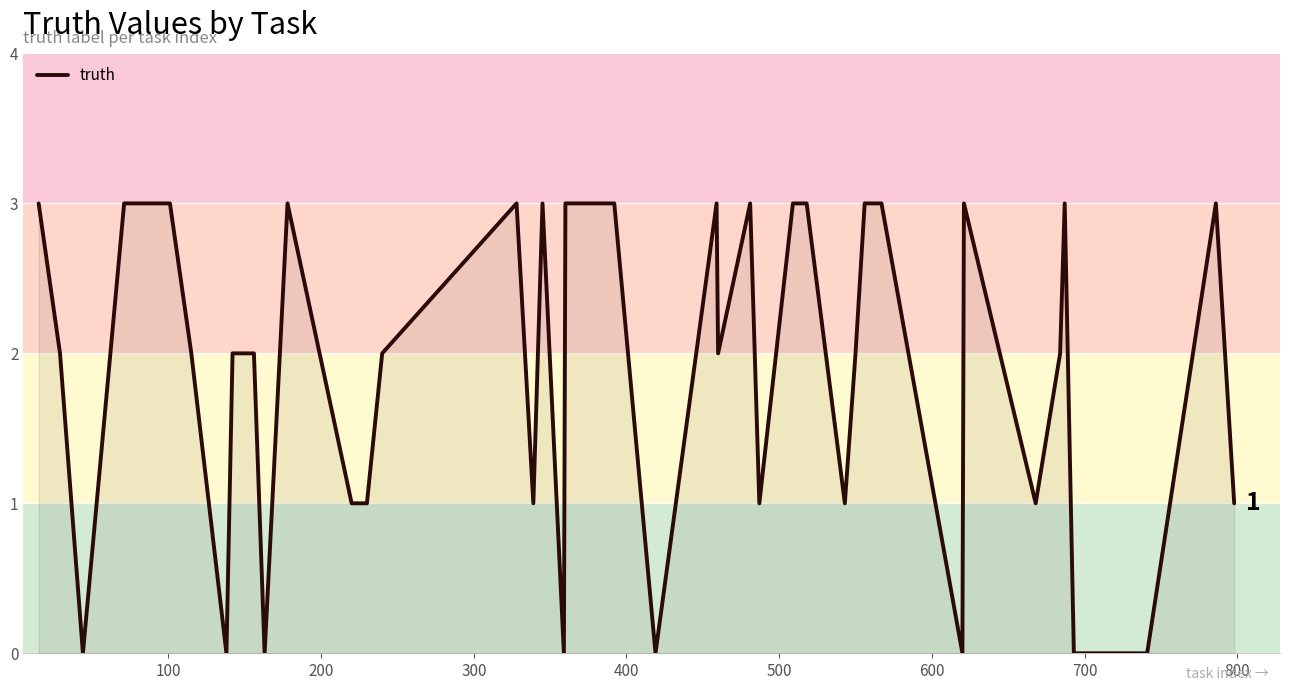

What is the maximum value shown in the chart?

3